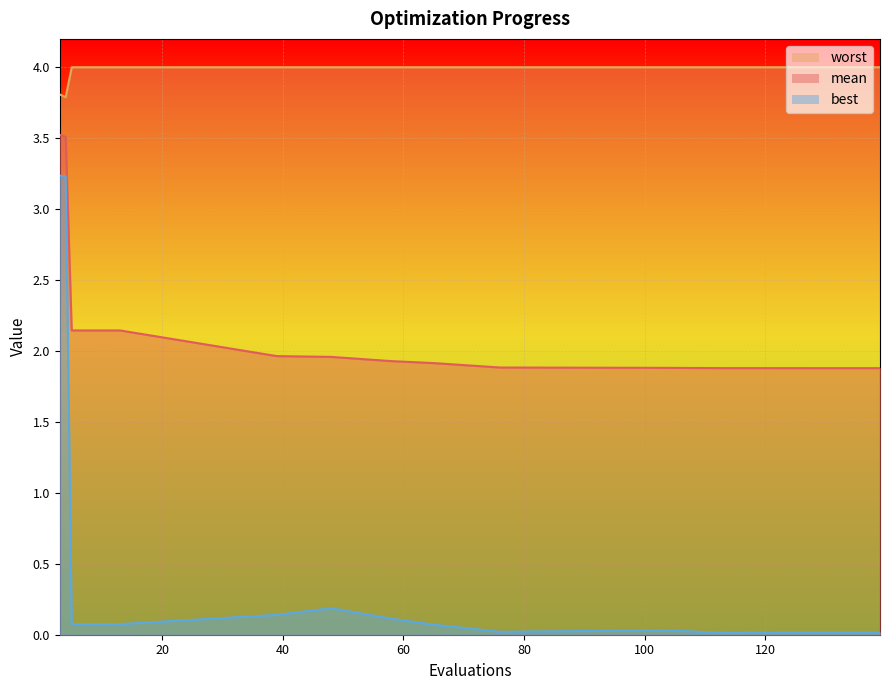

What is the average value of the best series?

0.5